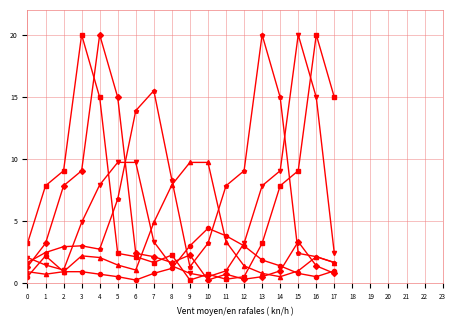

What is the total value across all series at 1?

18.0